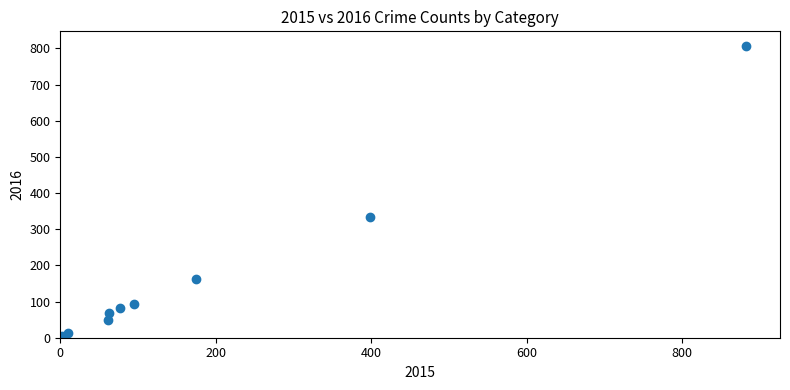

What Y value in the scatter plot is closest to 404?

334